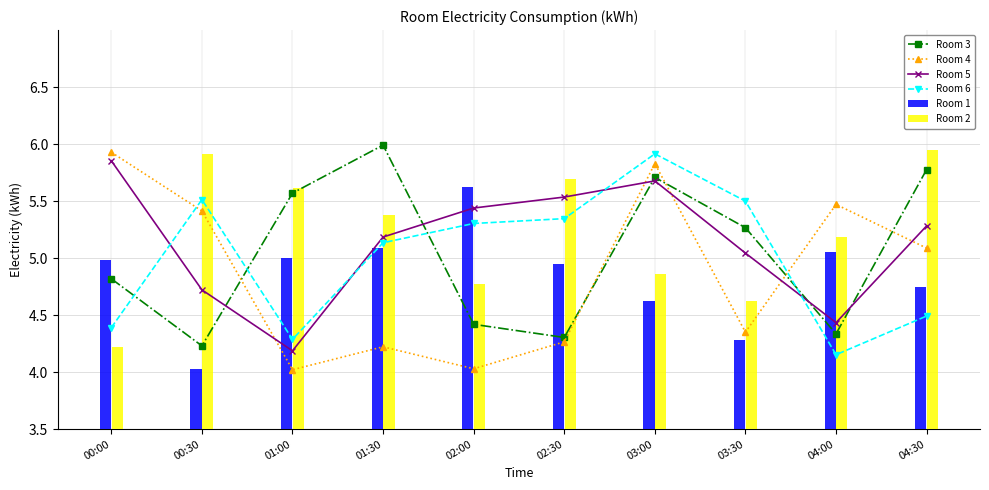

What is the difference between the second highest and second lowest values in the Room 2 series?

1.3